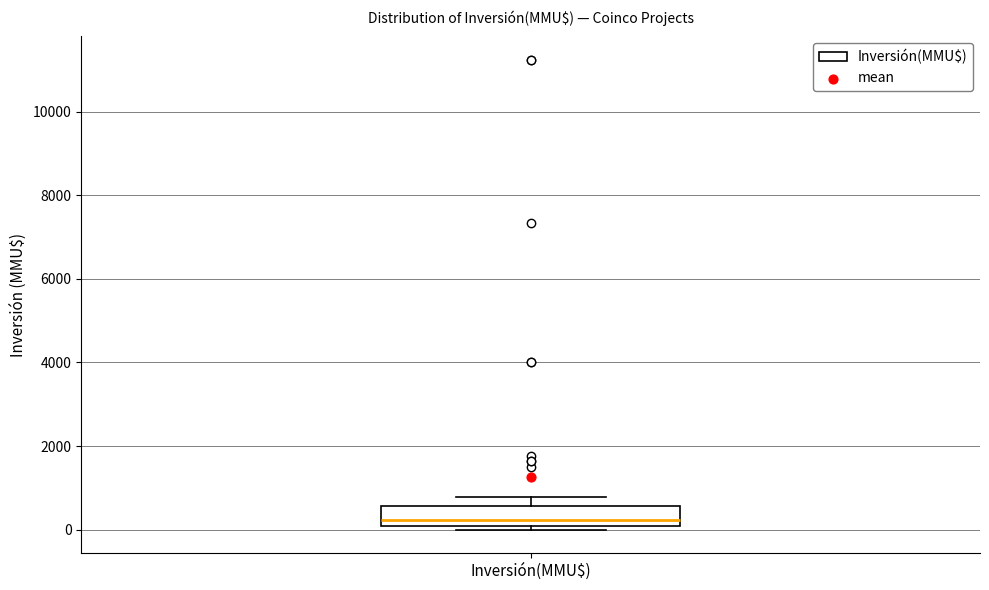

Where is the lower edge of the box for Inversión(MMU$) on the y-axis? The values are not printed on the chart, so give them approximately, as read against the axis.

0